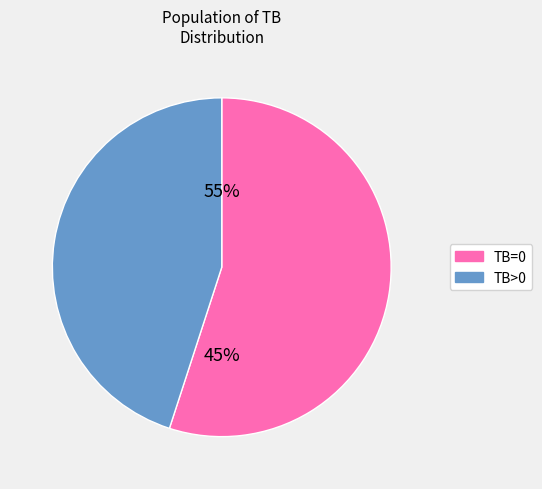

To the nearest percent, what portion does TB=0 represent?

55%